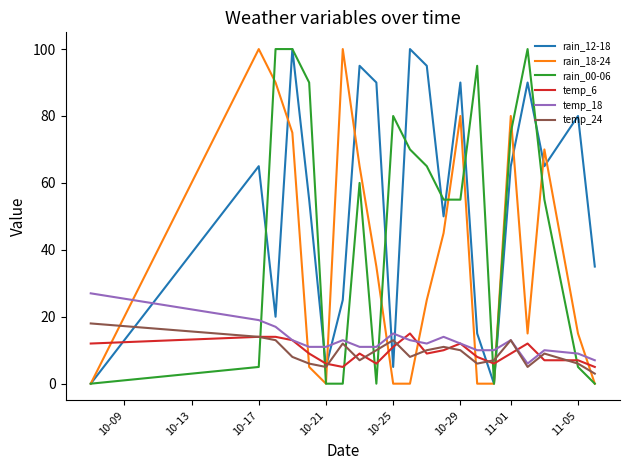

Count the number of data series in this chart.

6